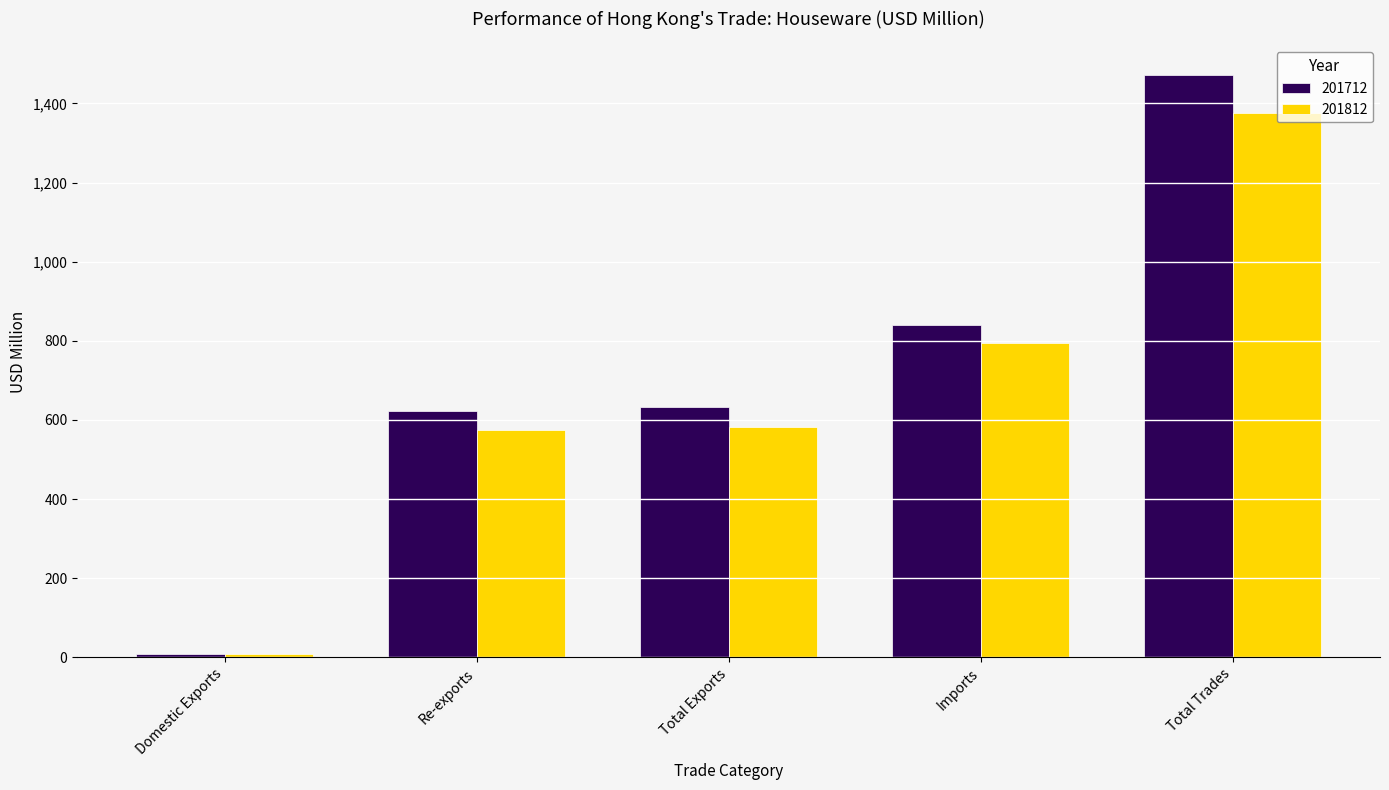

Which series has the largest total across all categories?

201712